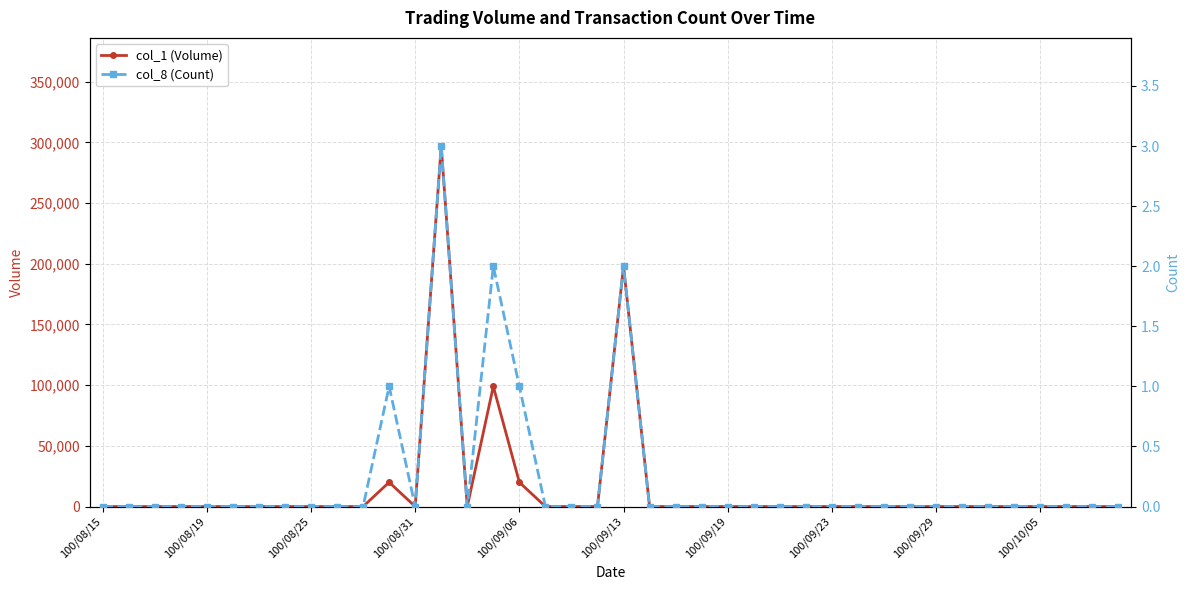

Does the chart display data point markers on the line(s)?

Yes